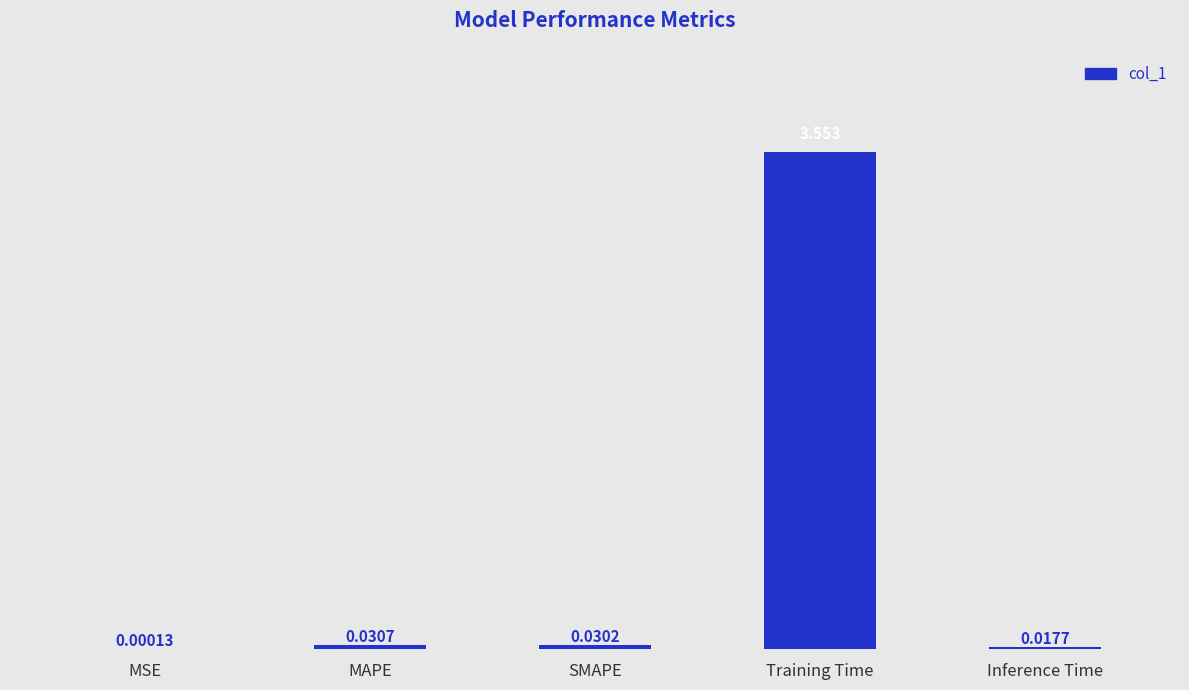

At which category does the chart reach its peak across all series?

Training Time